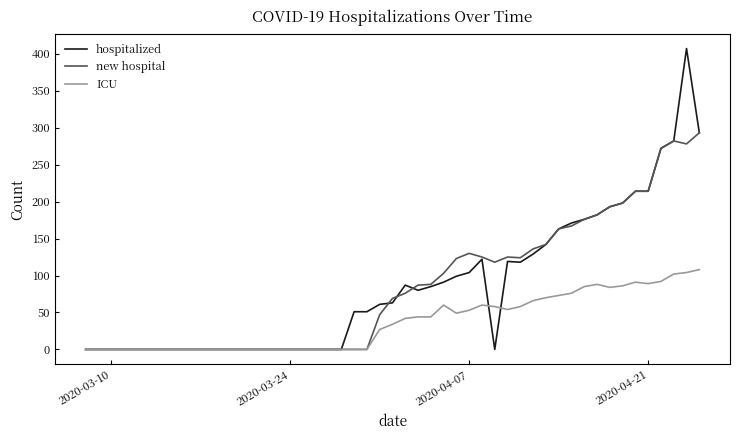

What is the maximum value for ICU?

108